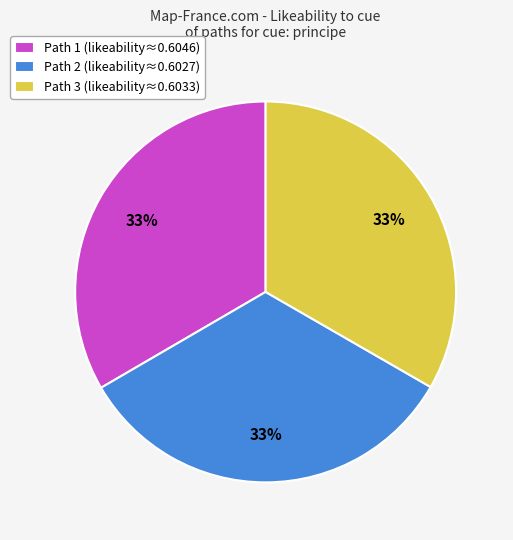

What percentage is the Path 1 (likeability≈0.6046) slice, to the nearest percent?

33%